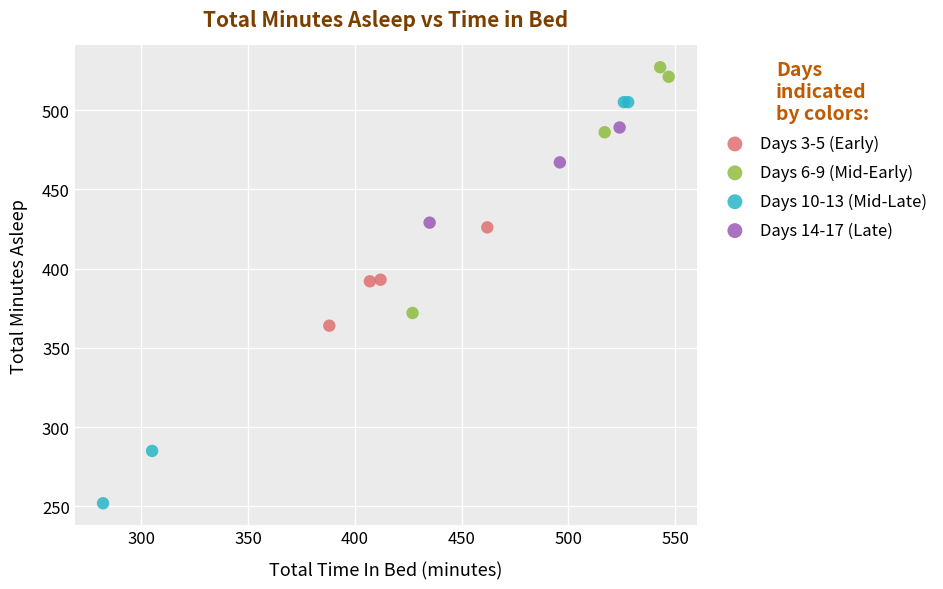

Which series reaches the minimum Y coordinate?

Days 10-13 (Mid-Late)